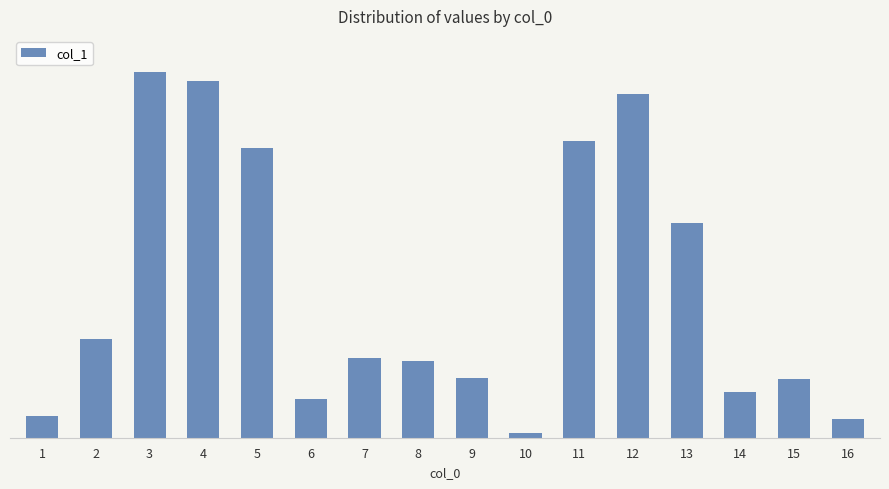

What is the ratio of the value at 8 to the value at 12?

0.2